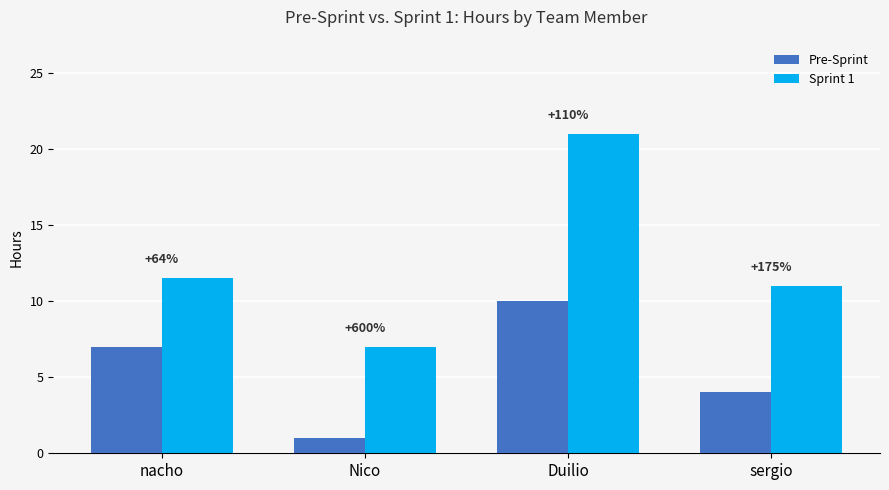

True or false: Sprint 1 has a value of 11.0 at sergio.

True